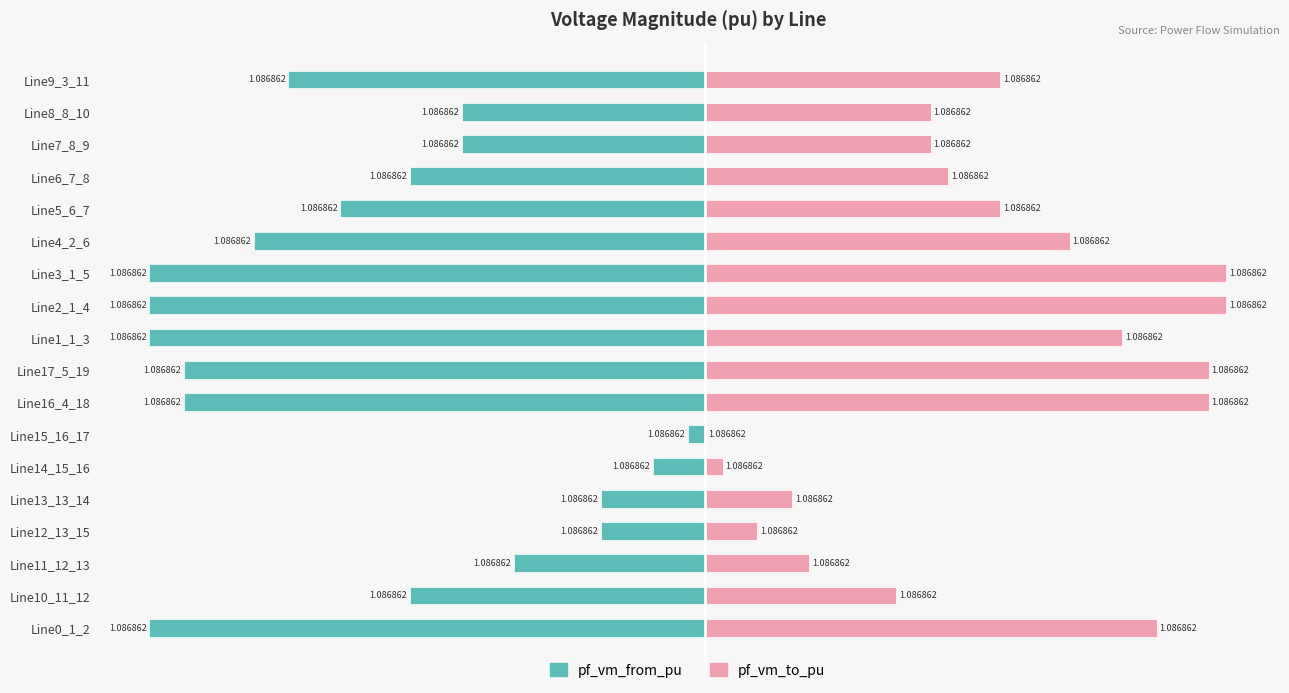

What is the difference between the maximum and minimum values in the pf_vm_from_pu series?

96.9